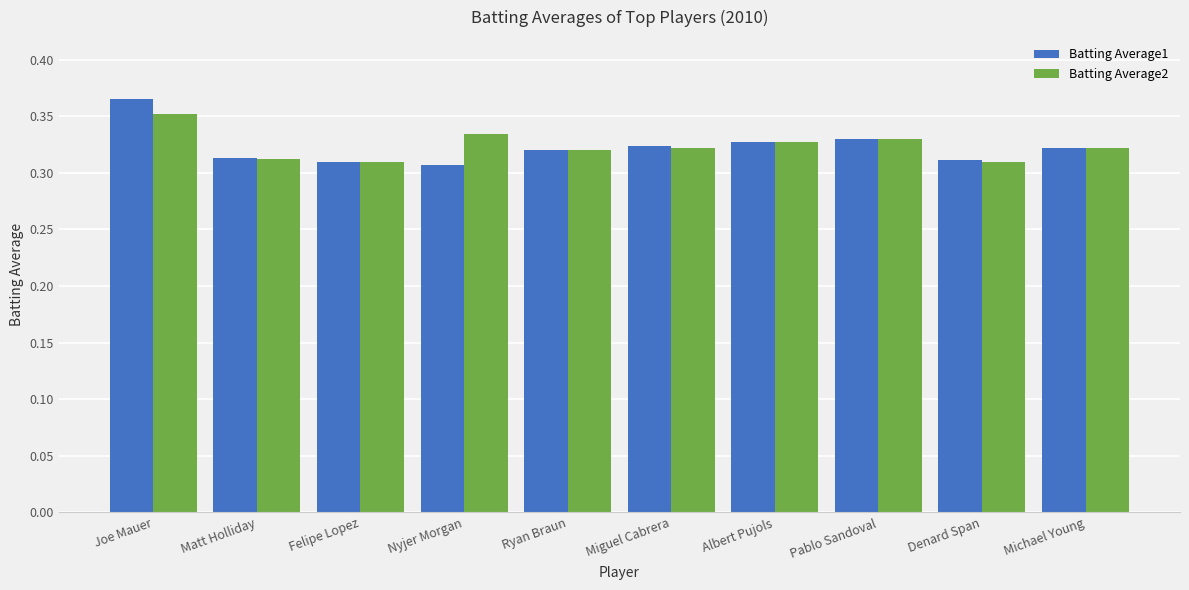

The value of Batting Average2 at Pablo Sandoval is 0.5. True or false?

False